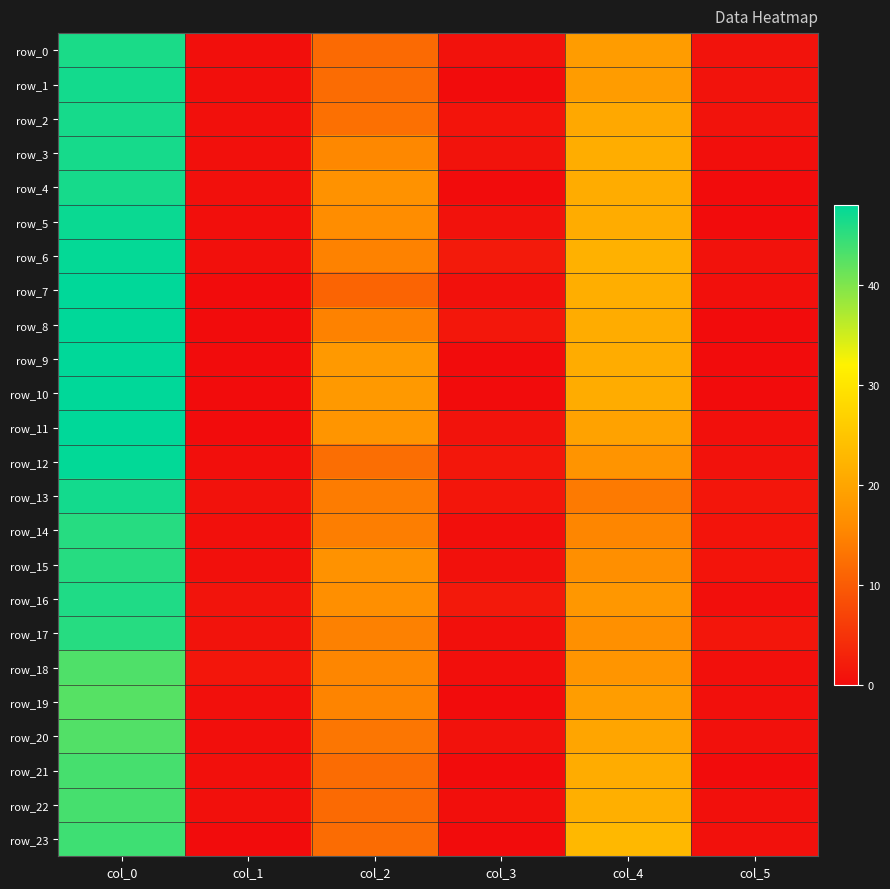

What is the total value across all series at col_1?

10.5